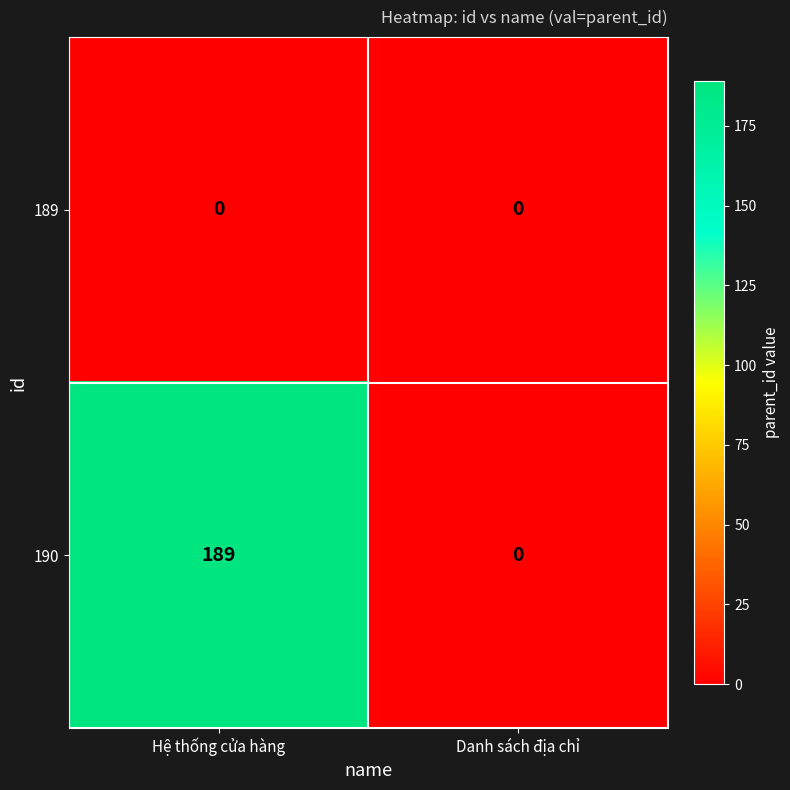

Reading left to right, list all the values displayed in this chart.

189: Hệ thống cửa hàng=0	Danh sách địa chỉ=0
190: Hệ thống cửa hàng=189	Danh sách địa chỉ=0